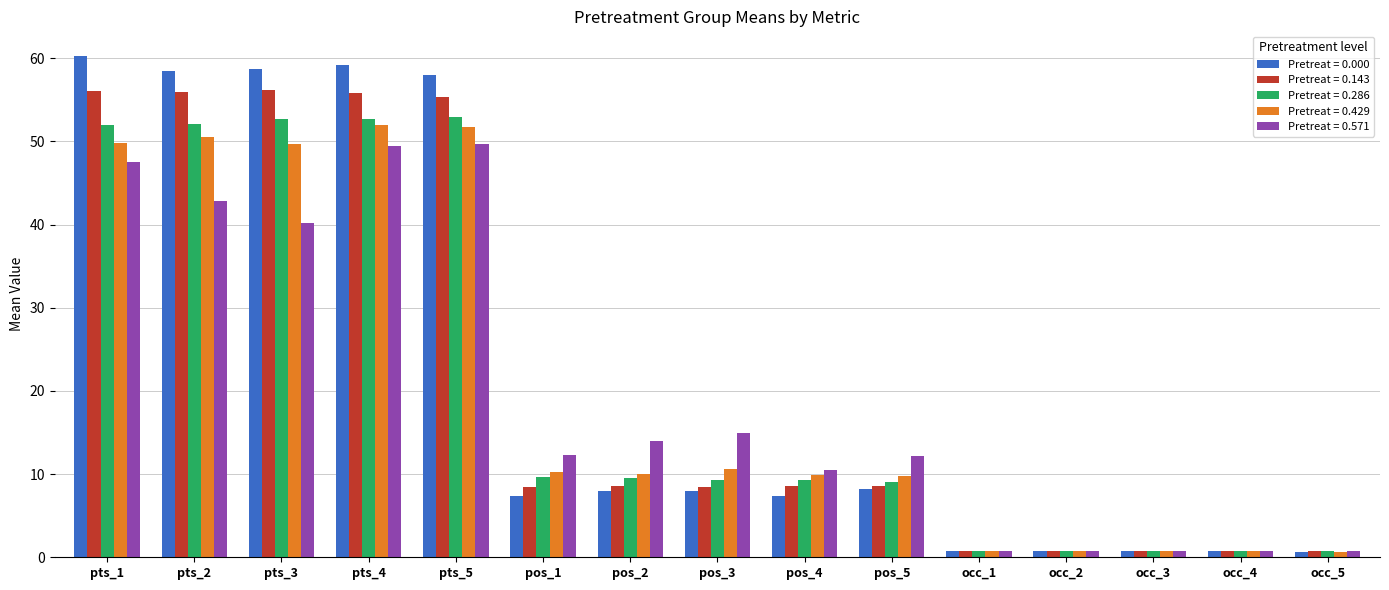

What is the difference between the maximum and minimum values in the Pretreat = 0.429 series?

51.3